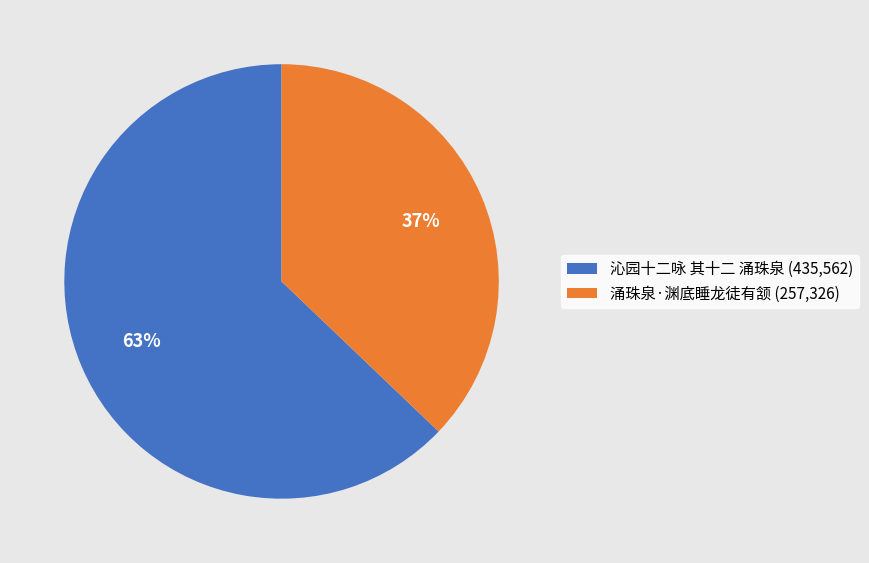

What is the largest slice in the pie chart?

沁园十二咏 其十二 涌珠泉